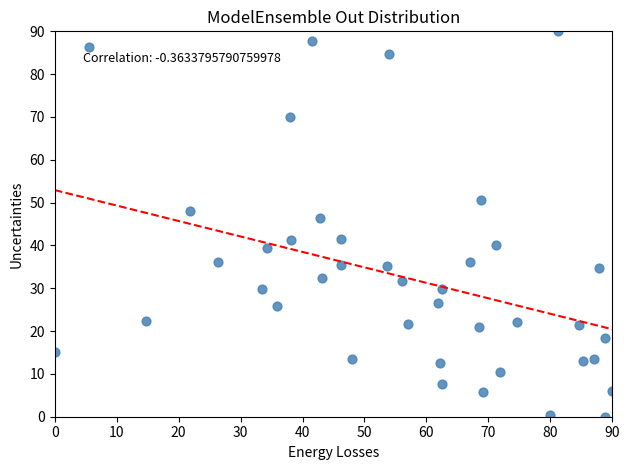

What Y value in the scatter plot is closest to 45?

46.3